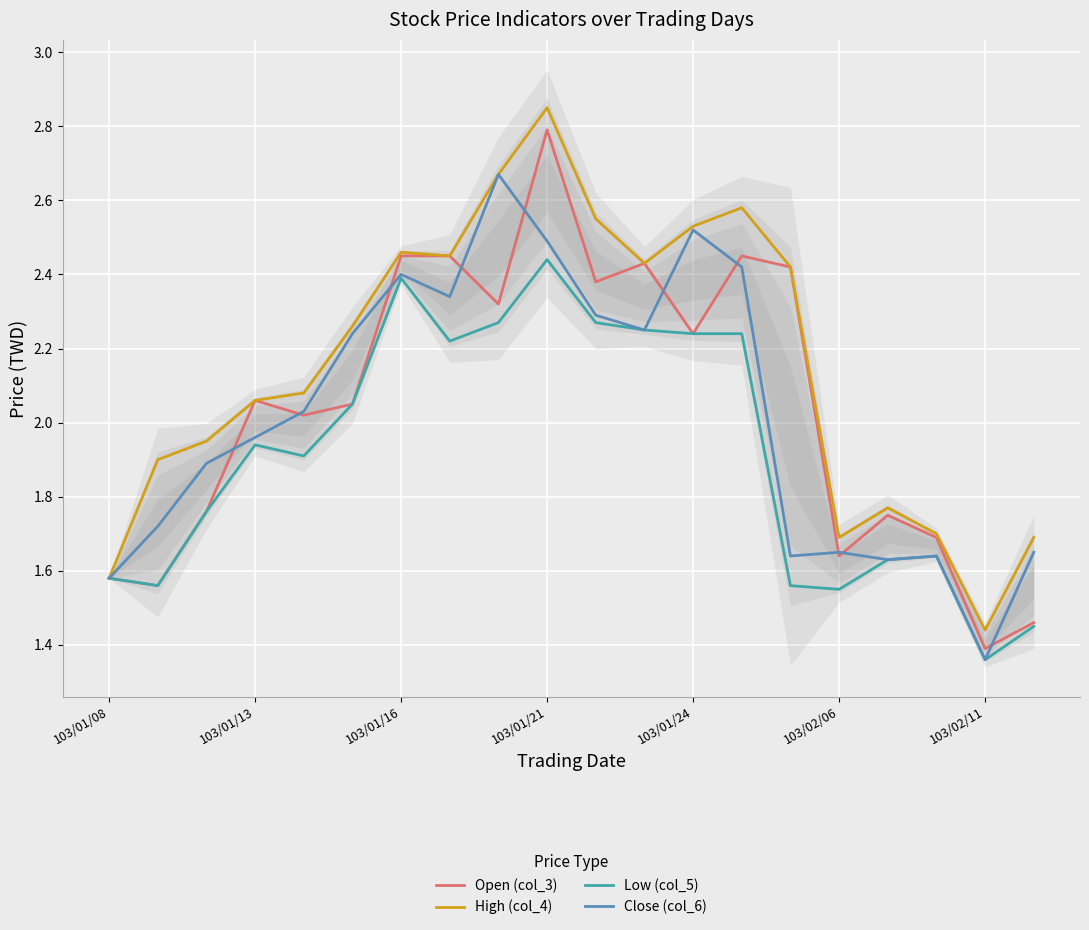

What is the total value across all series at 10?

9.5